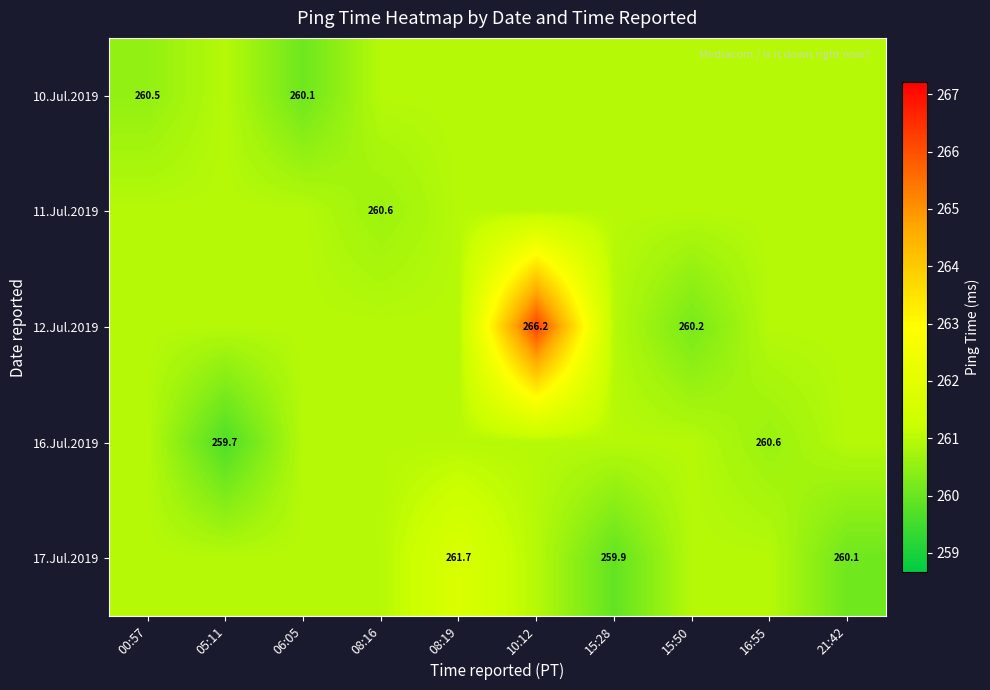

What is the sum of the 16.Jul.2019 values at 05:11 and 10:12?

520.6